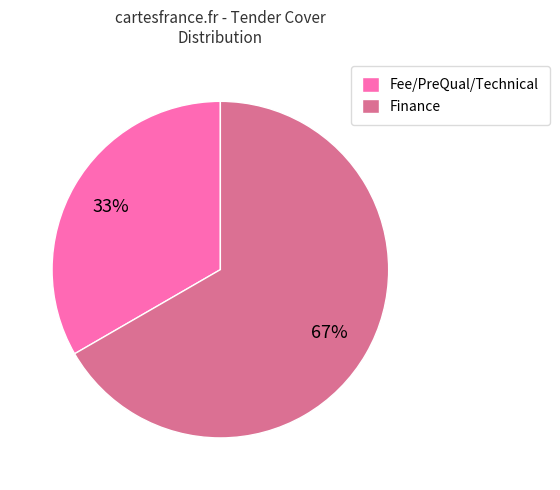

To the nearest percent, what is the average slice percentage?

50%